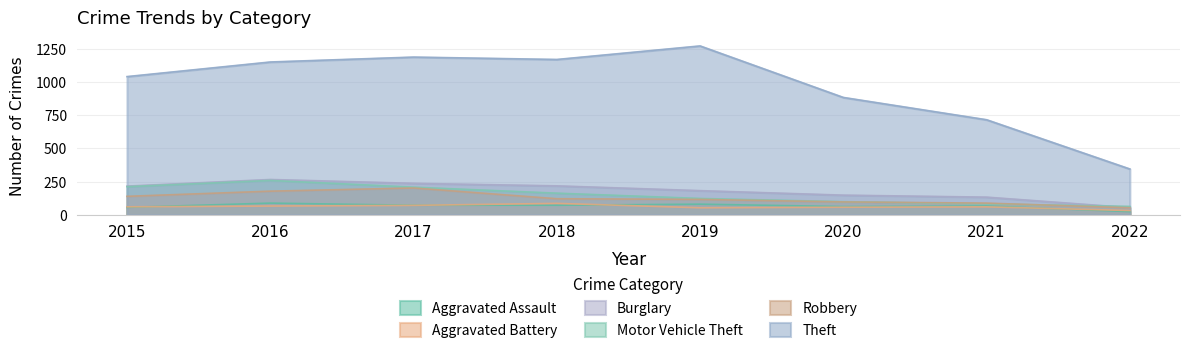

What is the lowest value of the Theft series?

345